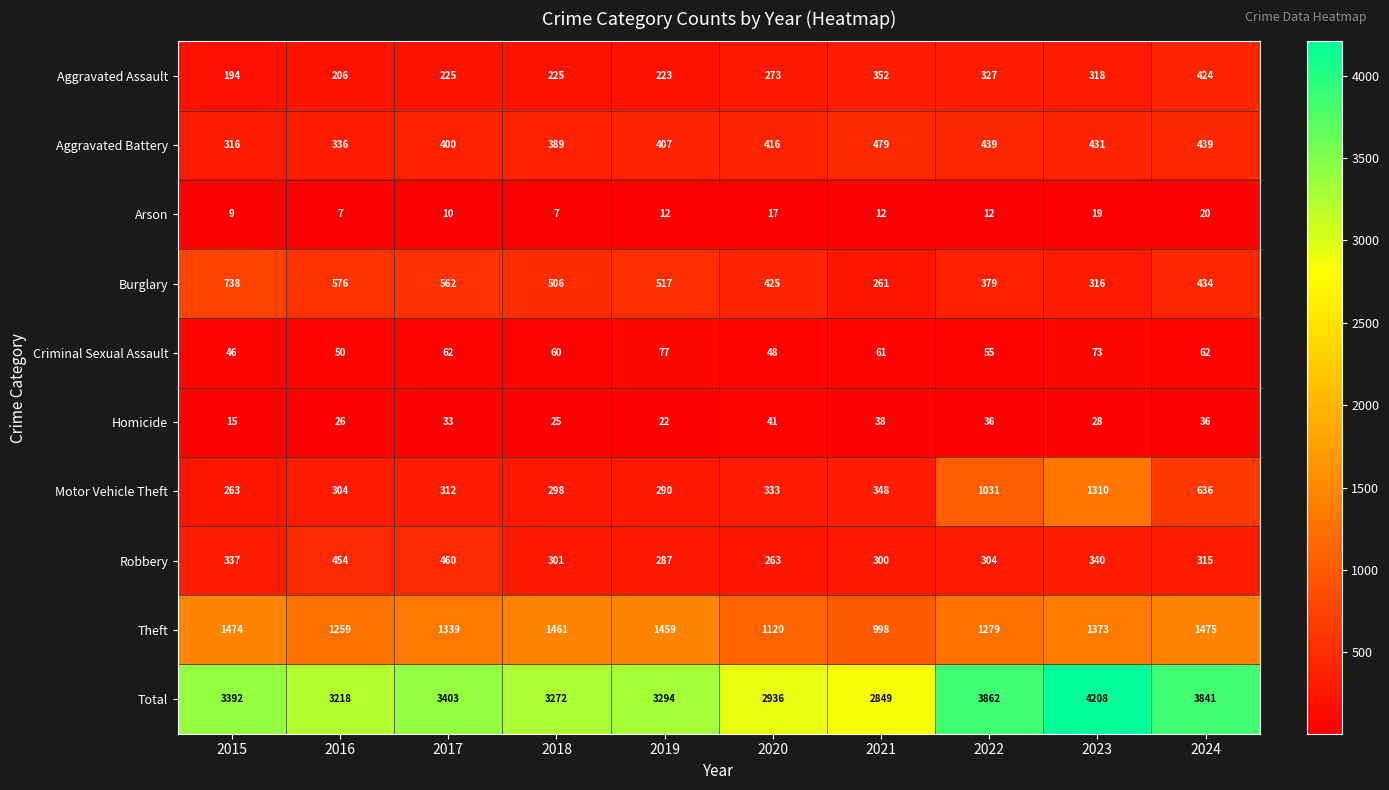

What is the average value of the Aggravated Assault series?

277